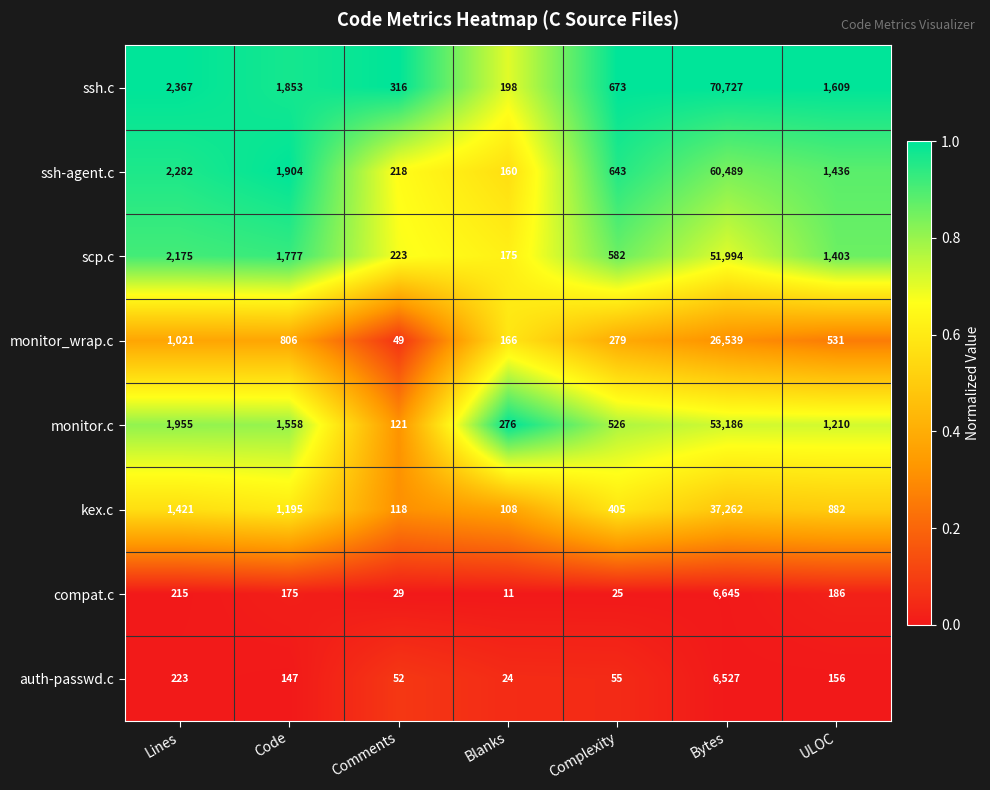

At which label is compat.c closest to 3328?

Lines